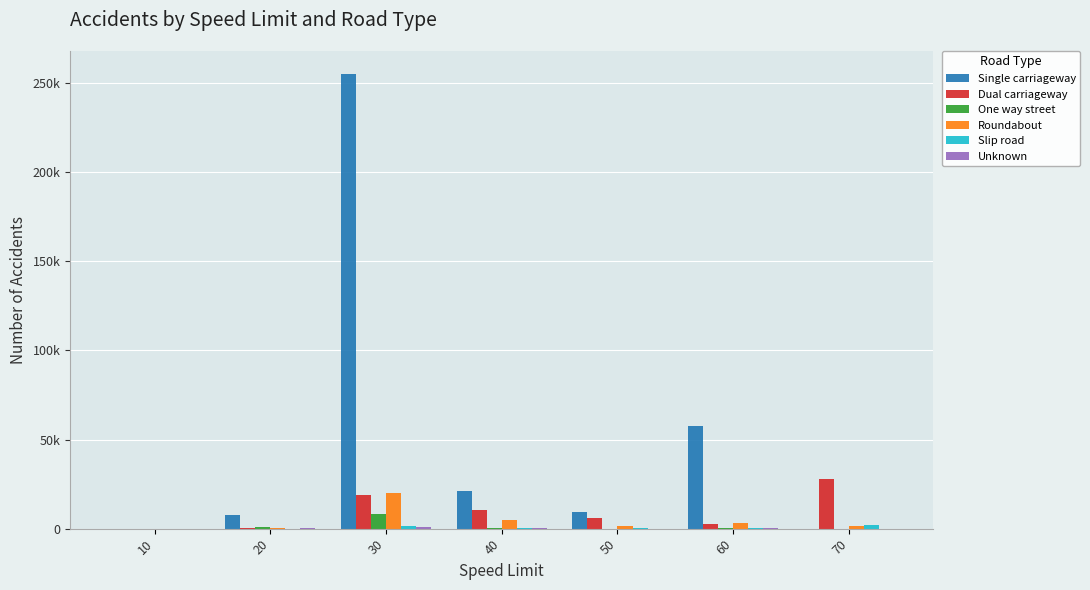

Are the bars grouped side by side (vs. stacked)?

Yes